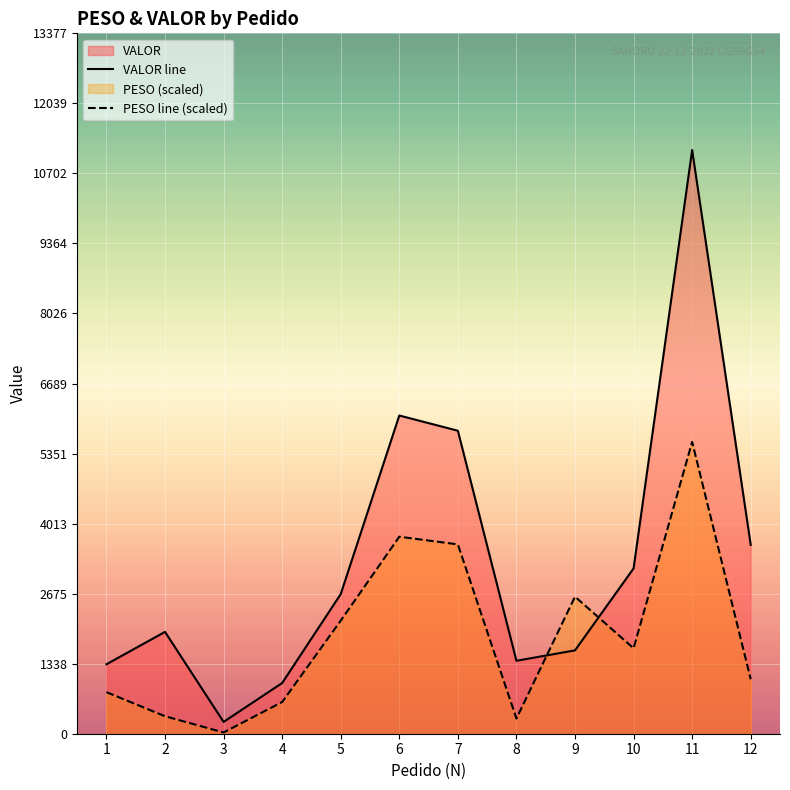

True or false: PESO line (scaled) and VALOR line intersect in this chart.

True